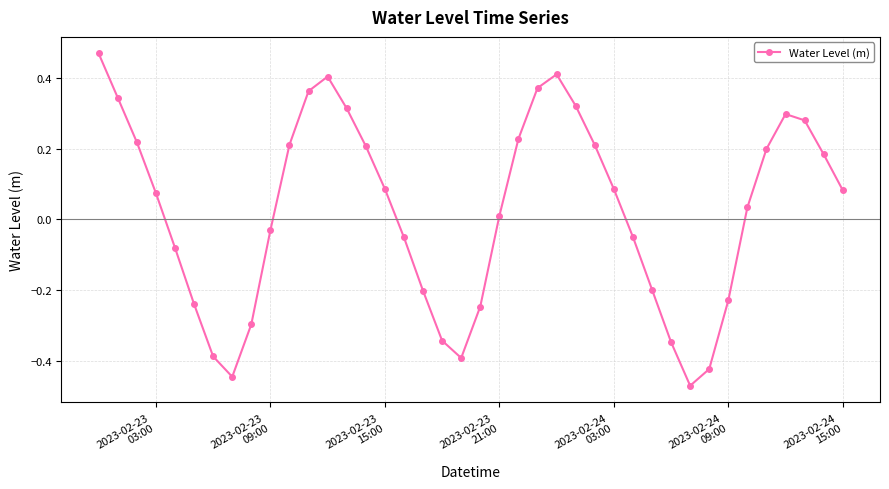

What is the difference between the maximum and second lowest values?

0.9